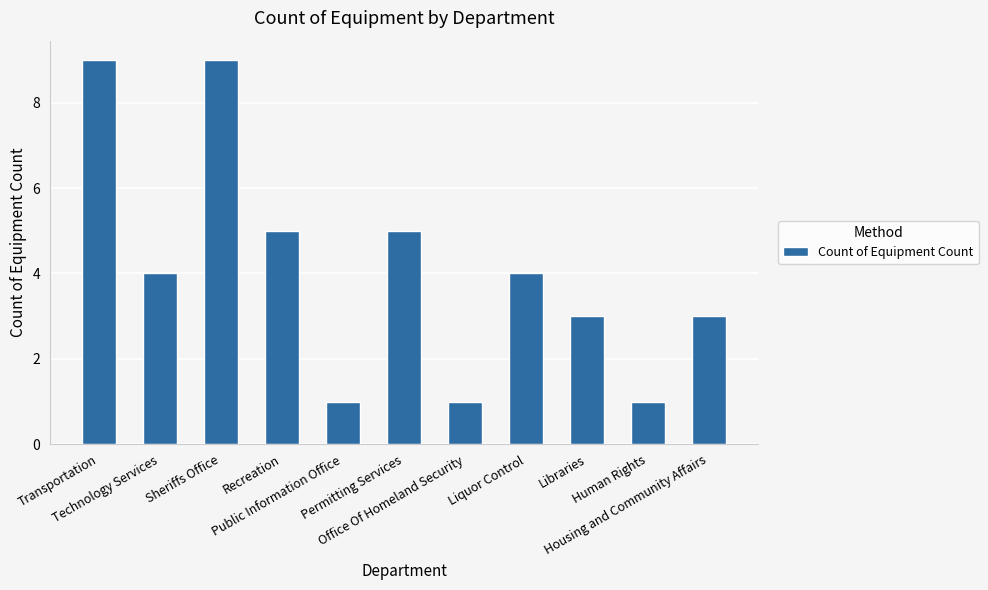

Reading right to left, what are all the values shown in this chart?

3	1	3	4	1	5	1	5	9	4	9